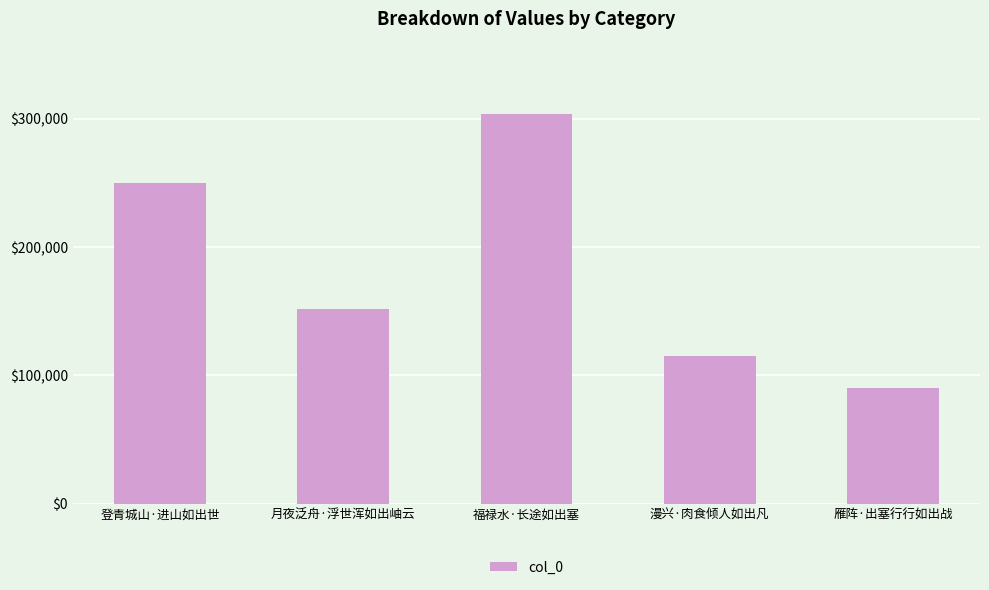

True or false: the data shows 89901 at 雁阵·出塞行行如出战.

True